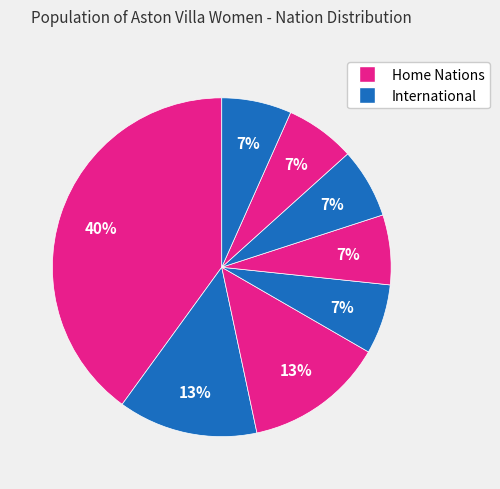

How many segments does this pie chart have?

8